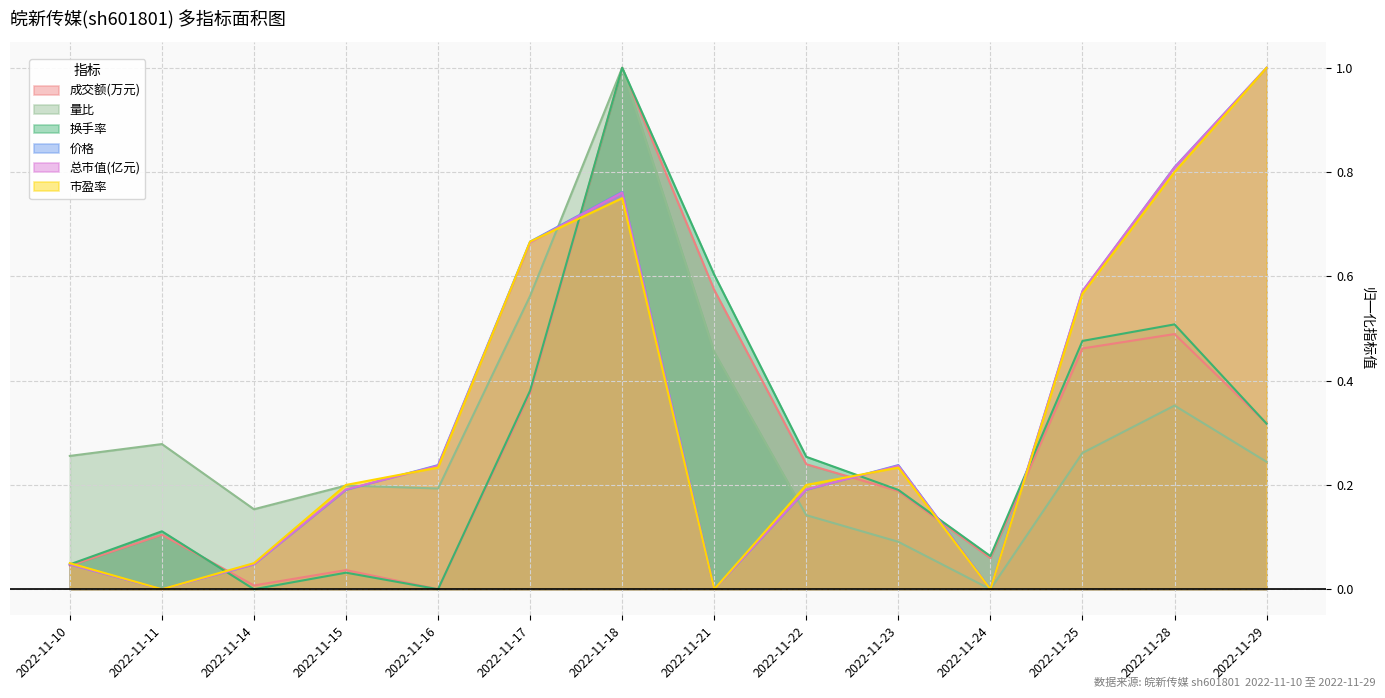

What is the sum of the 成交额(万元) values at 2022-11-23 and 2022-11-24?

0.2